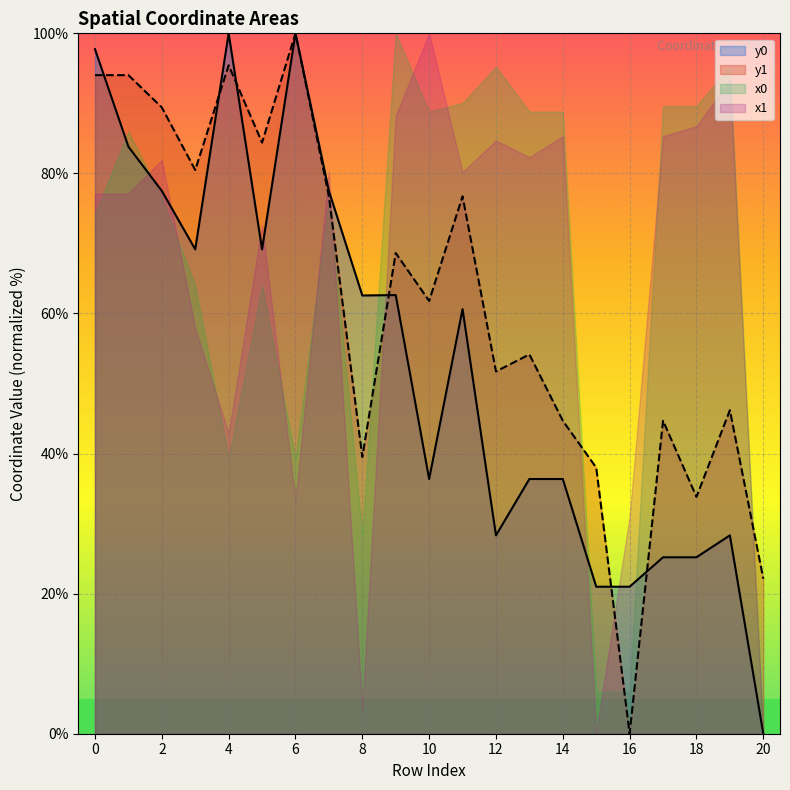

Is the value of y1 at 4 greater than the value of y0 at 4?

No